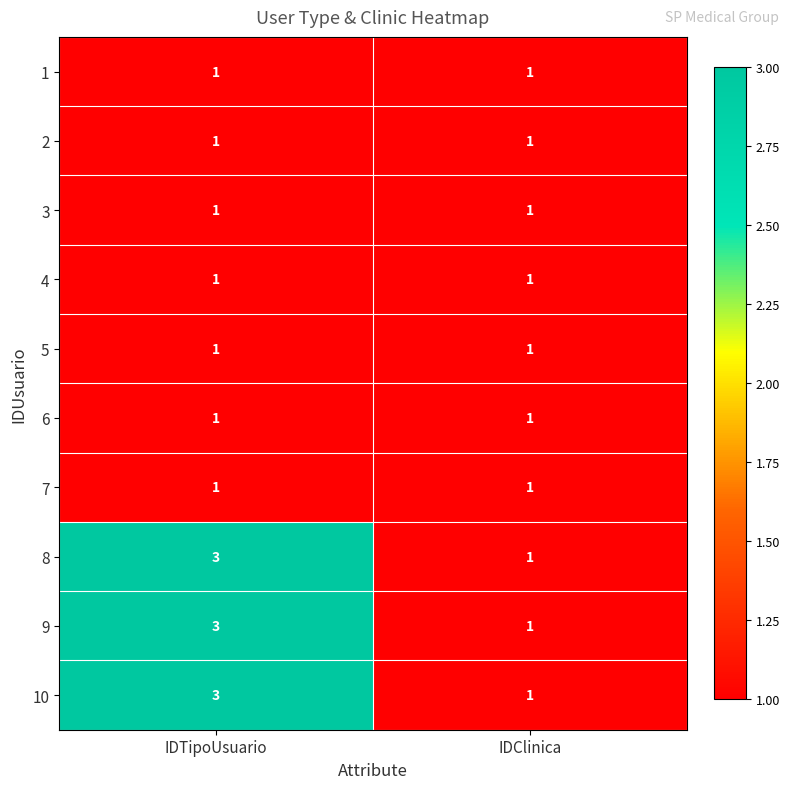

What is the greatest value displayed?

3